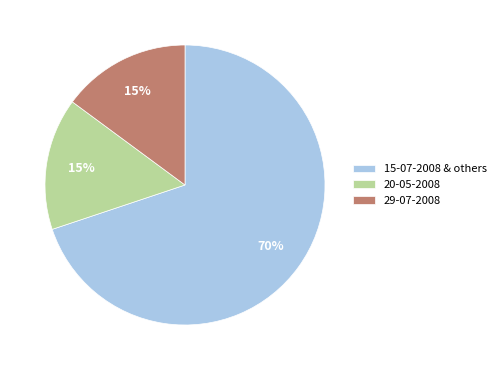

Do 15-07-2008 & others and 29-07-2008 together represent more than half of the pie?

Yes